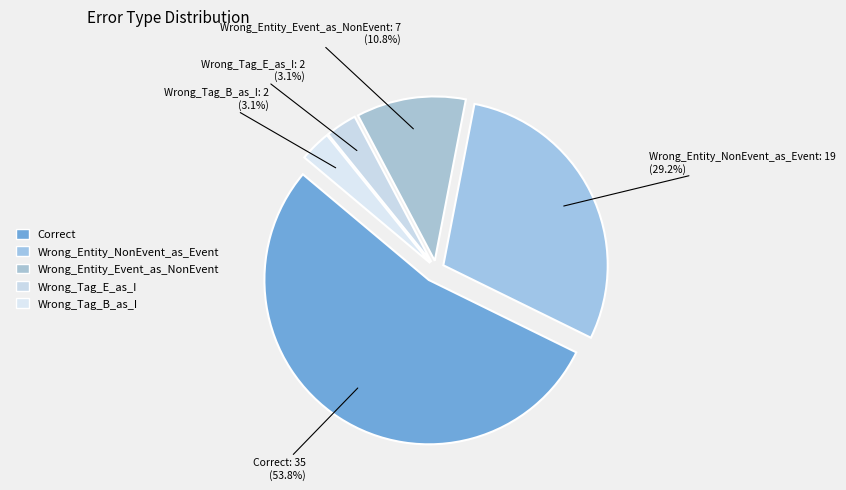

Do Wrong_Tag_B_as_I and Wrong_Entity_Event_as_NonEvent together represent more than half of the pie?

No